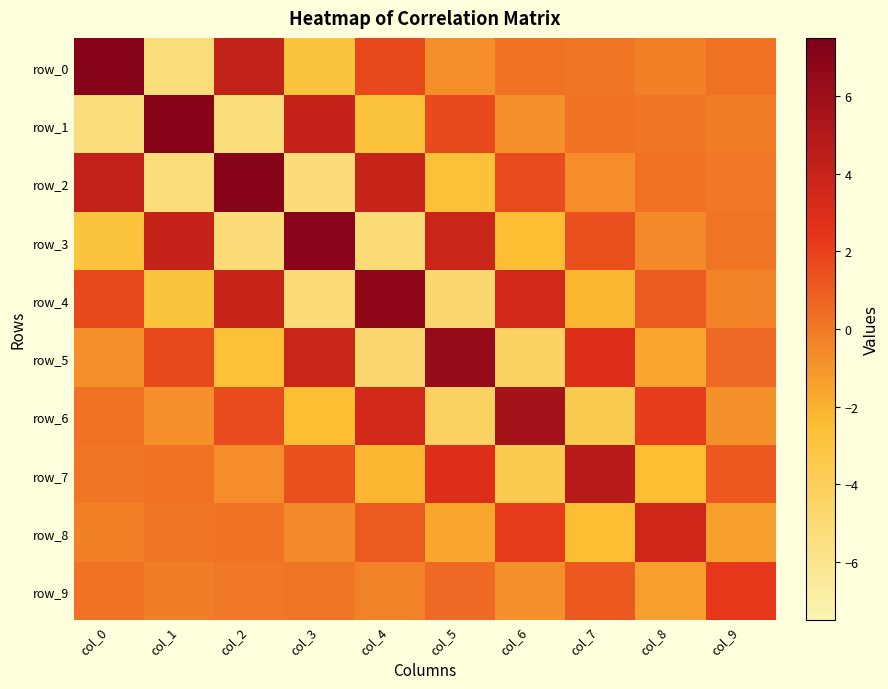

What is the difference between the row_5 values at col_1 and col_3?

2.1